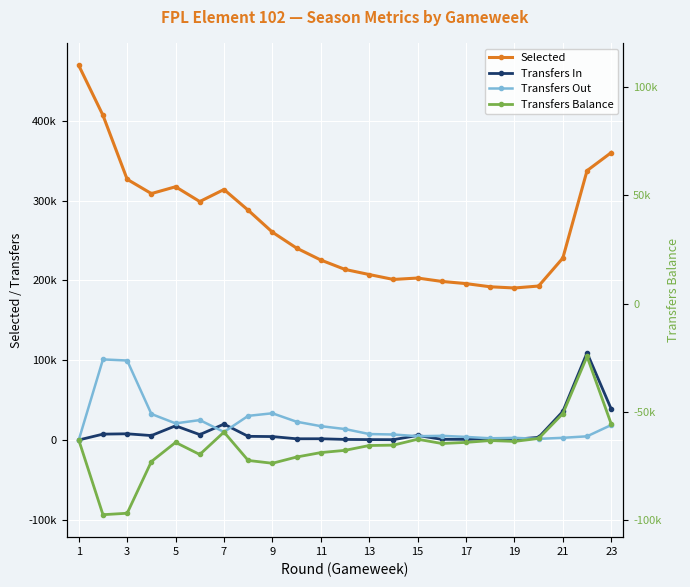

True or false: Transfers In has a value of 1051 at 17.

False